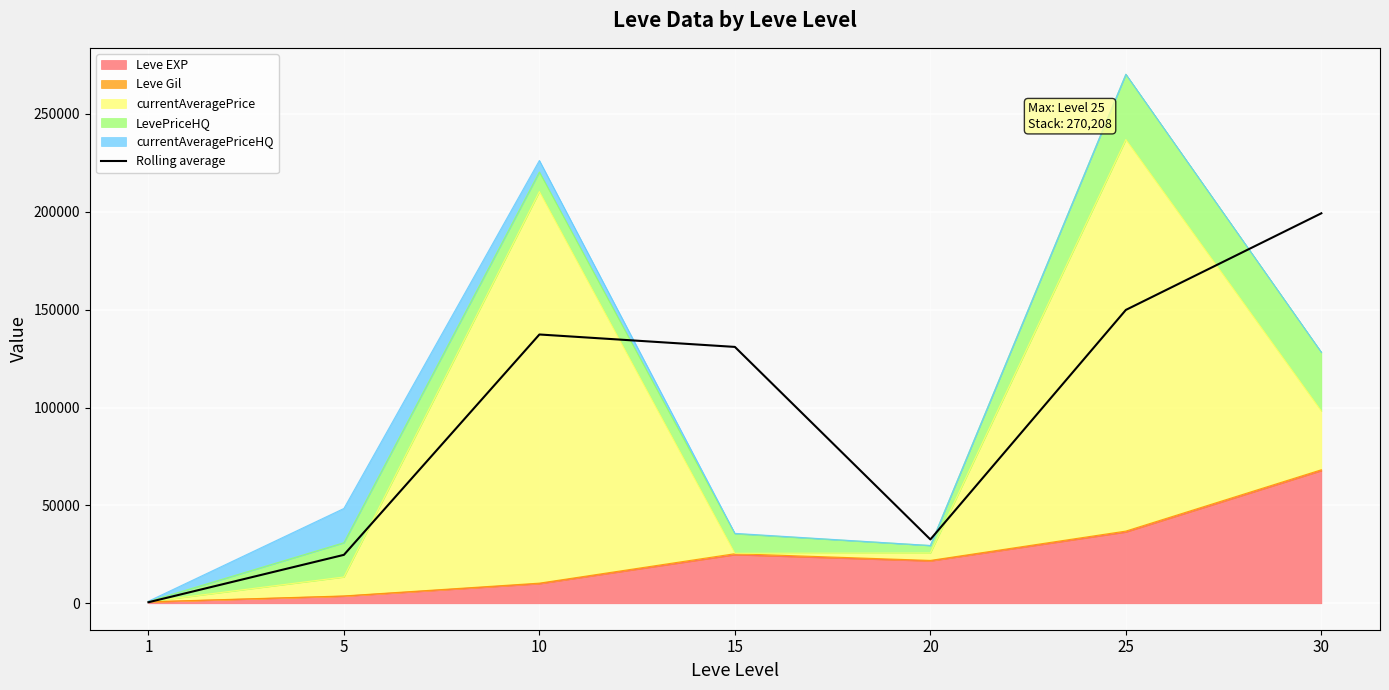

True or false: the data has more than 0 interior local peaks.

True